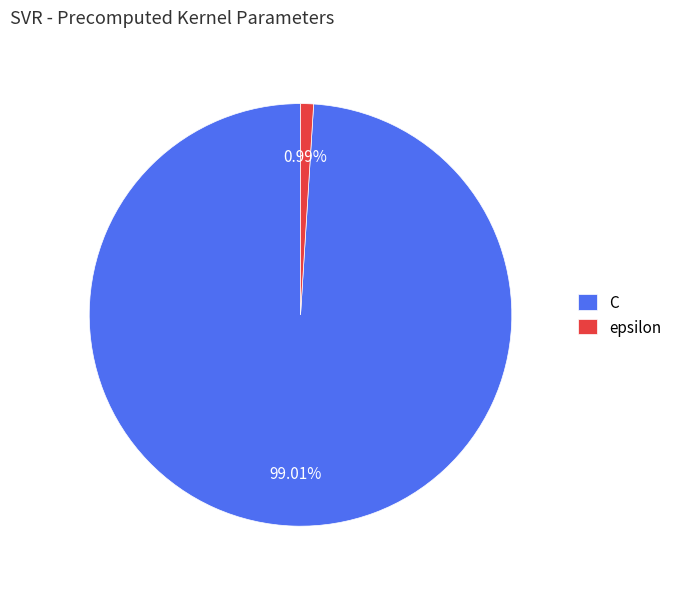

To the nearest percent, what is the average slice percentage?

50%